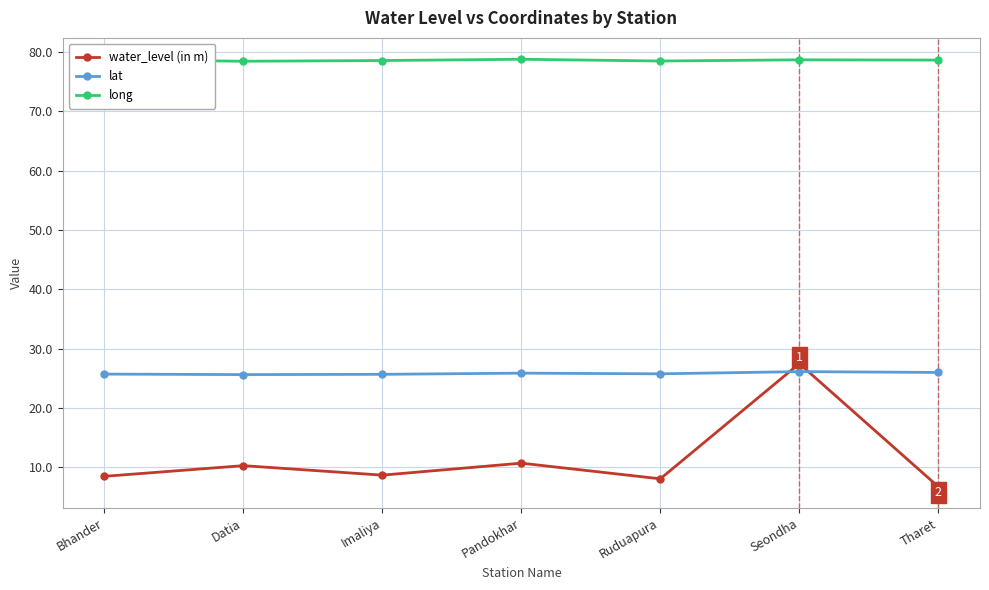

At which category does water_level (in m) reach its first local valley?

Imaliya